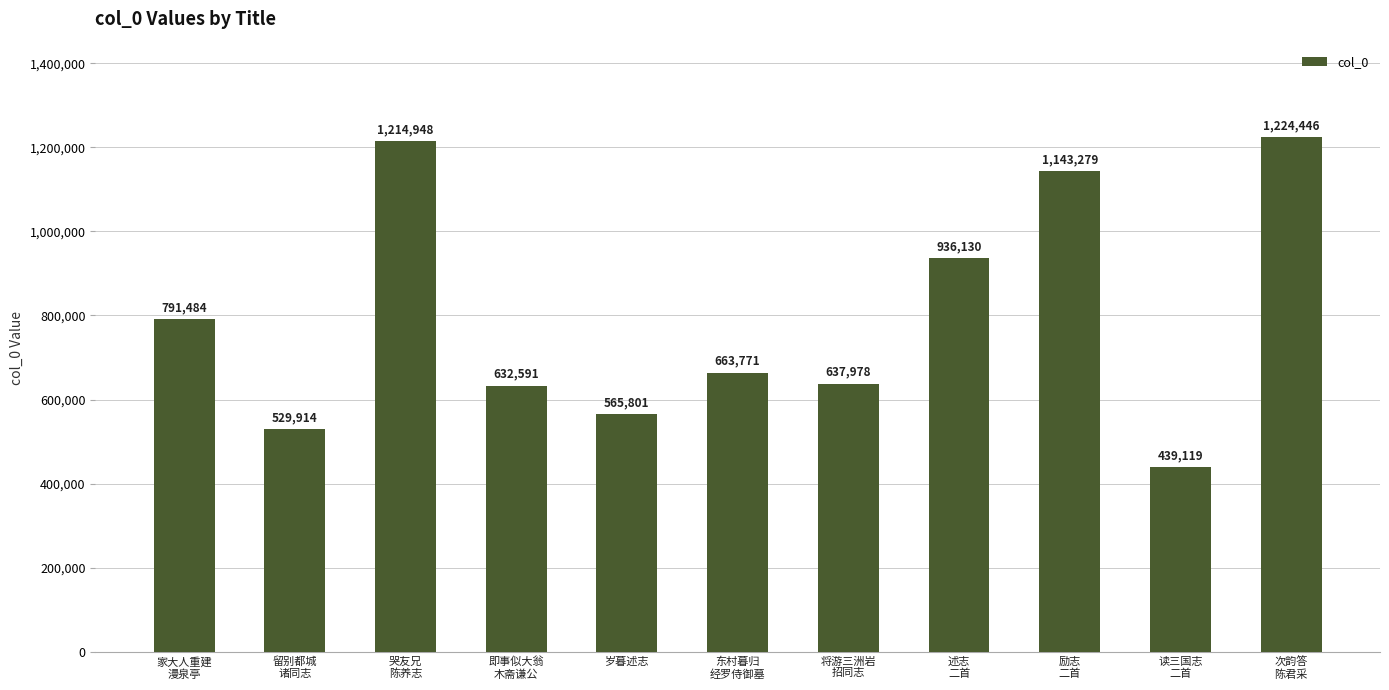

What is the difference between the maximum and second lowest values?

694532